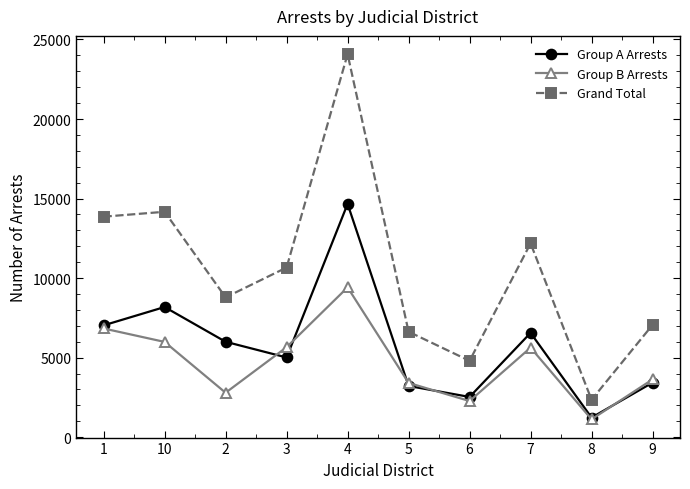

List the series in order of their overall mean, highest first.

Grand Total, Group A Arrests, Group B Arrests